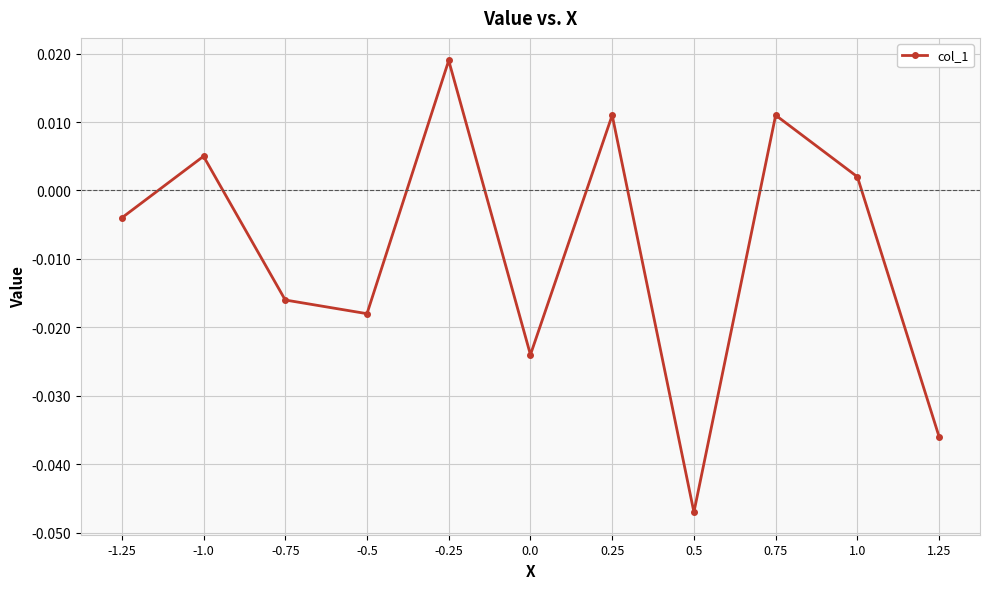

Count the number of categories in the chart.

11